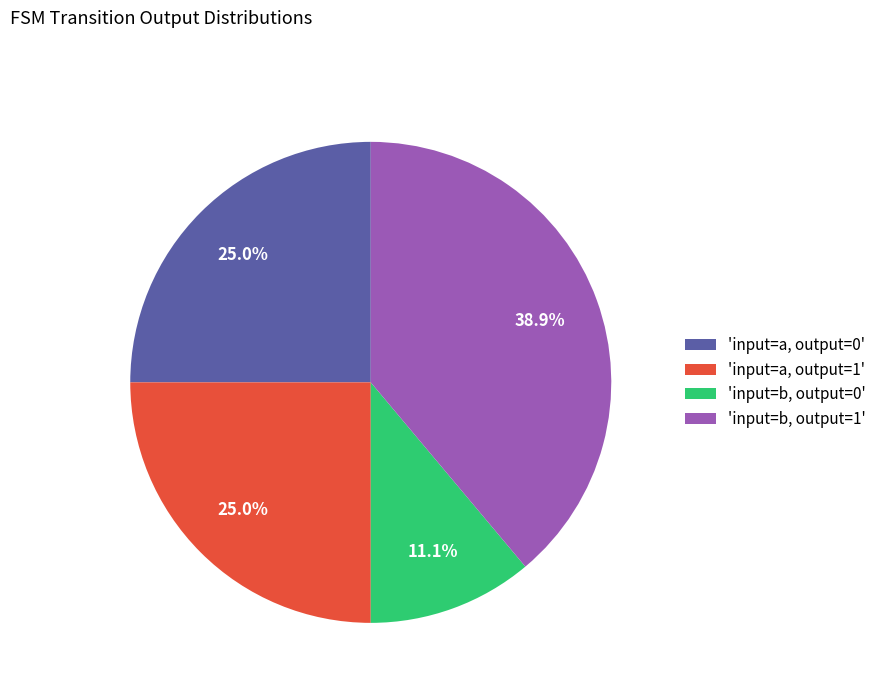

What is the largest slice in the pie chart?

'input=b, output=1'